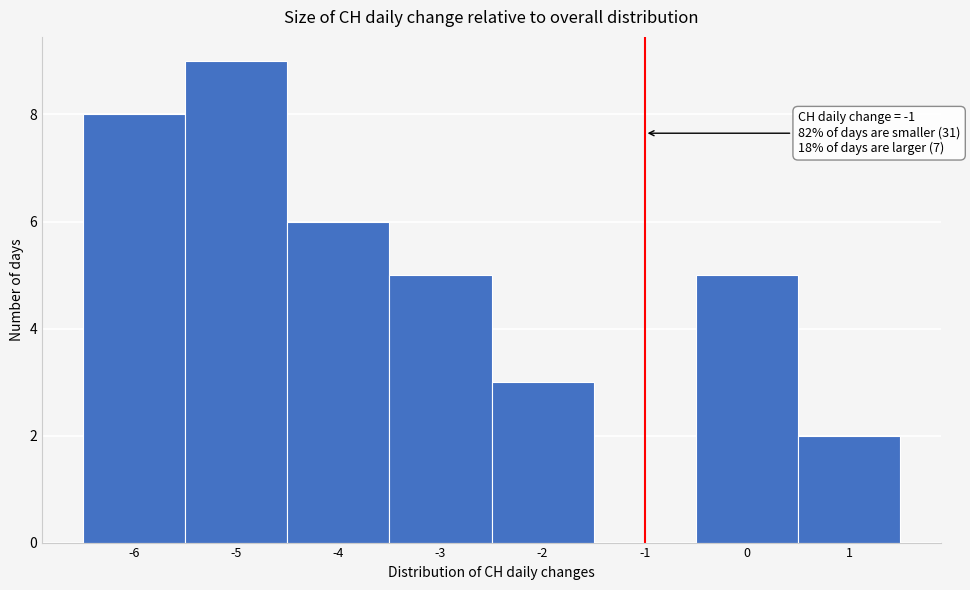

Over which range of the x-axis is the bar tallest?

-5.5 to -4.5